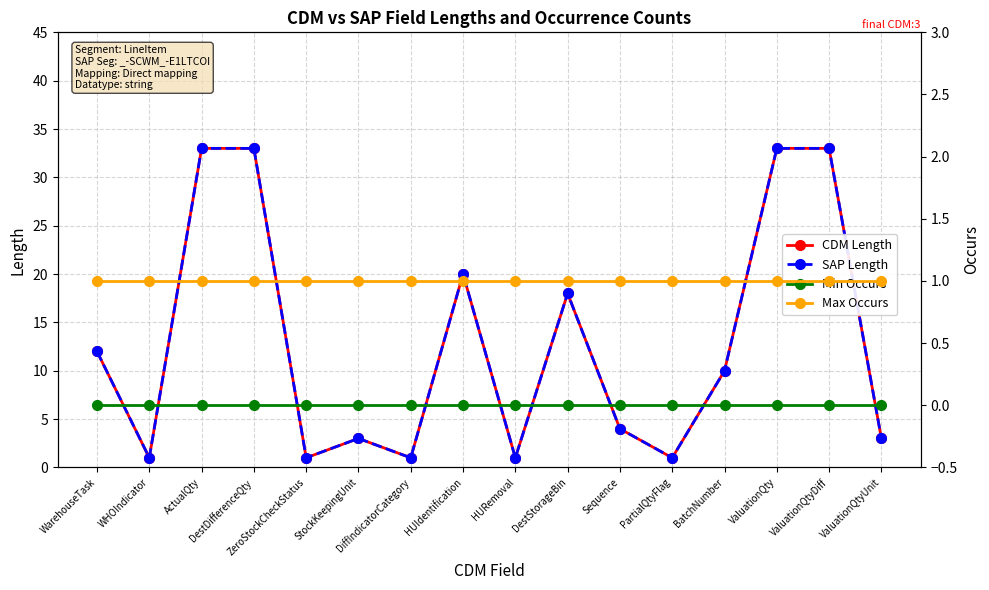

True or false: CDM Length and Max Occurs intersect in this chart.

False